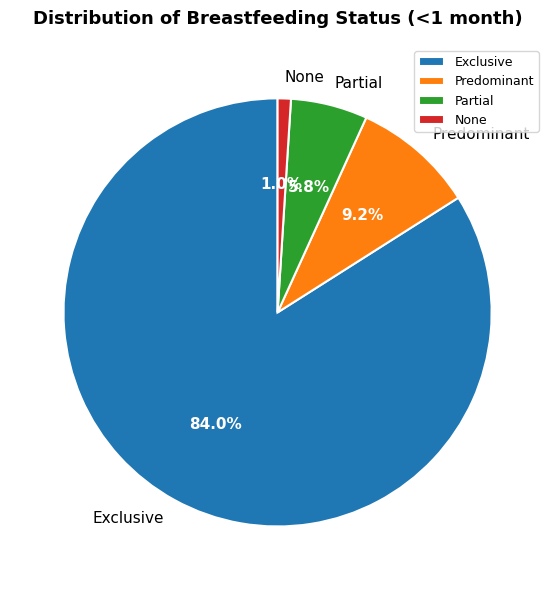

To the nearest percent, what portion does Partial represent?

6%